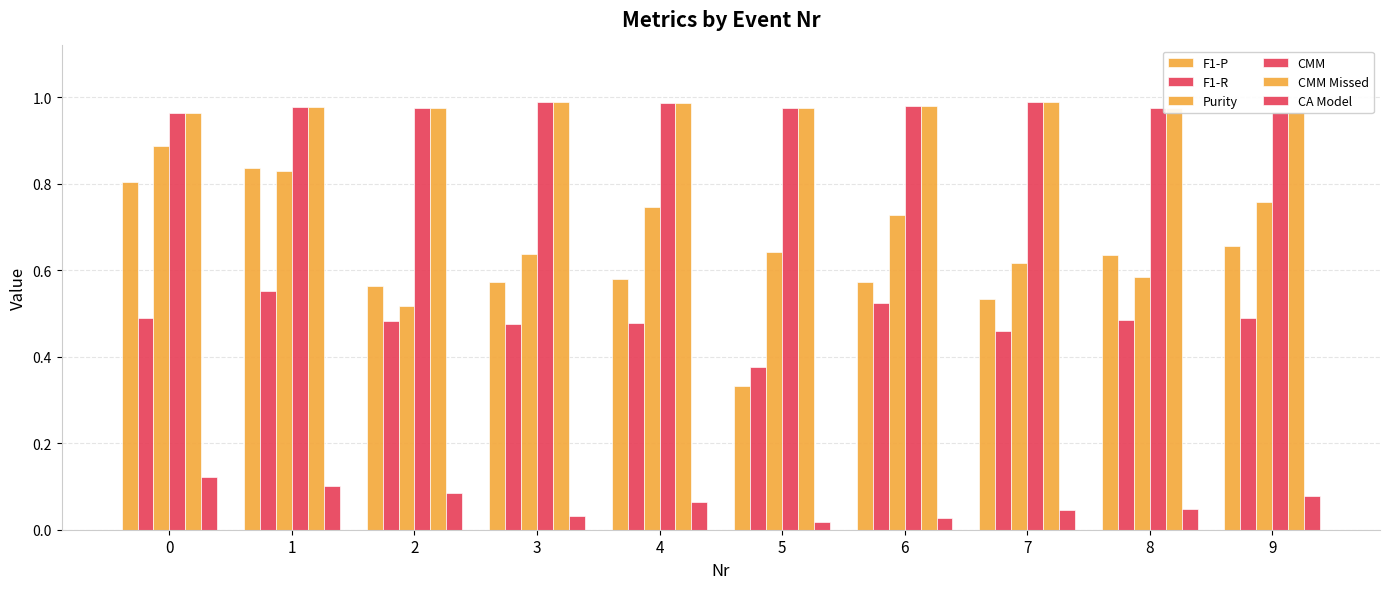

Is the value of Purity at 2 greater than the value of F1-P at 9?

No